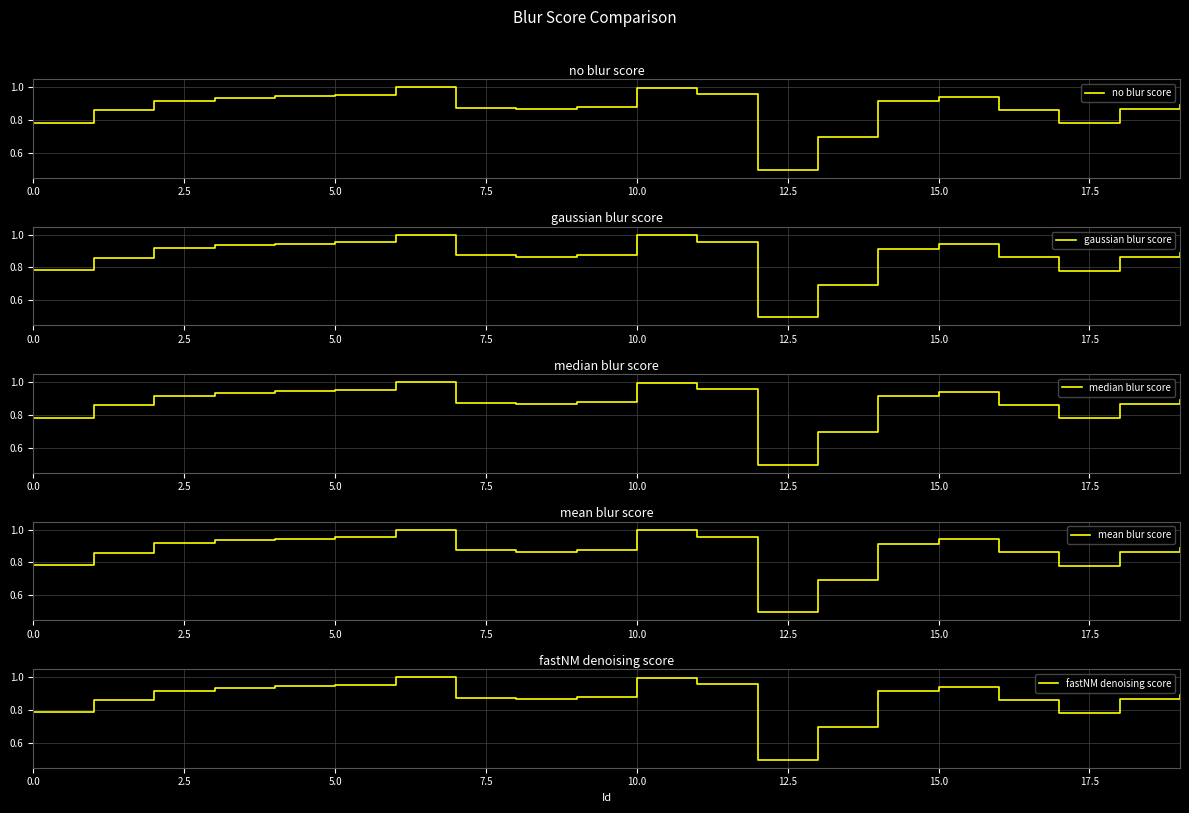

What is the difference between the maximum and second lowest values in the mean blur score series?

0.3